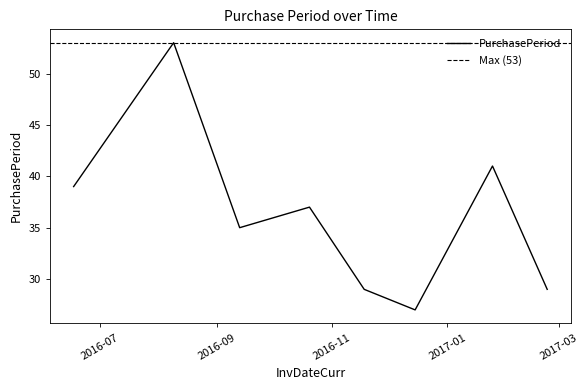

Is it true that the value at 2016-11-18 is 29?

True